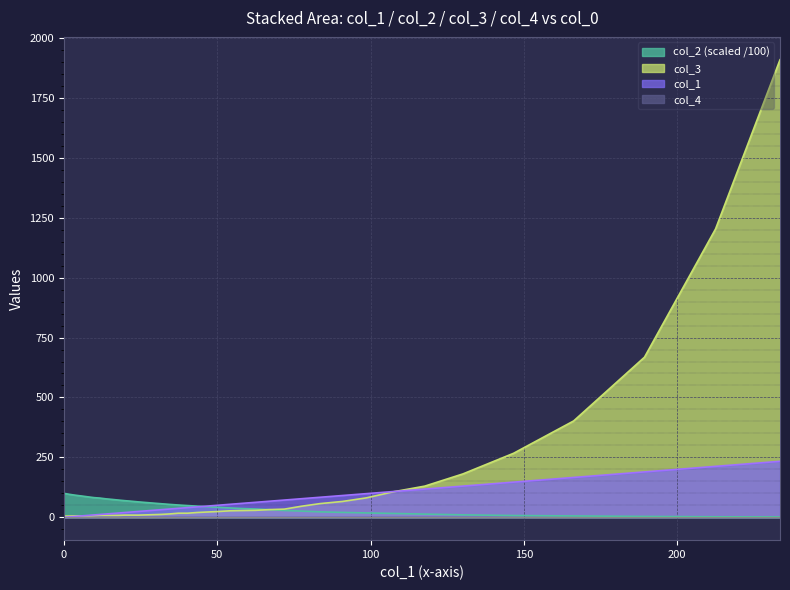

True or false: col_2 and col_1 intersect in this chart.

True